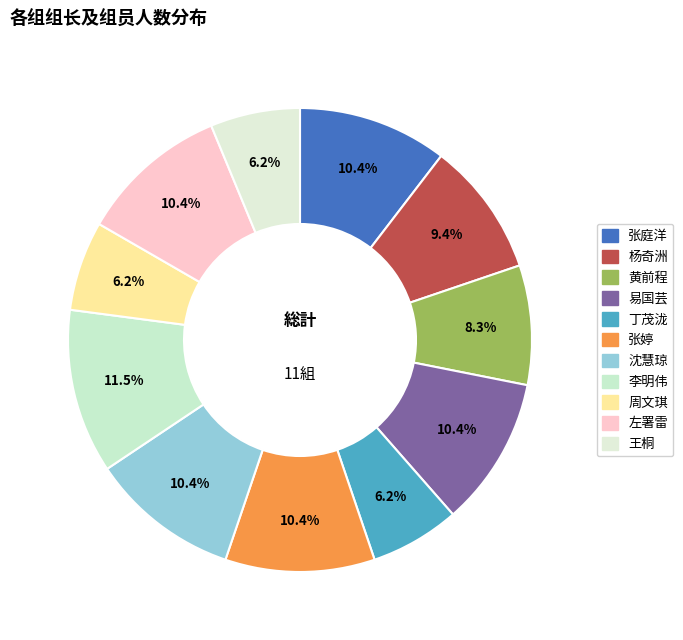

How many slices are in this pie chart?

11